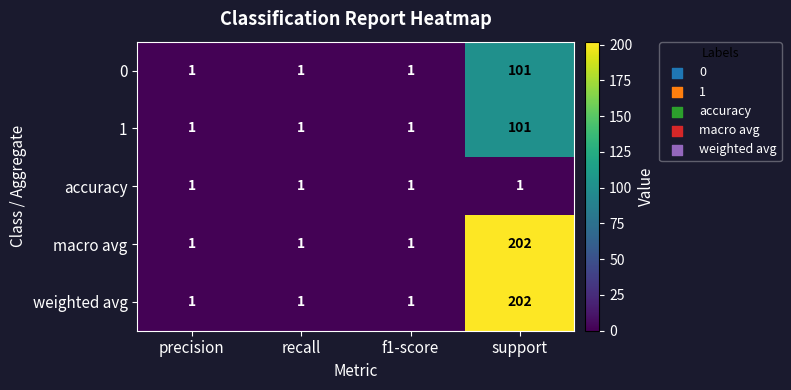

Reading left to right, extract all data points from this chart.

0: precision=1	recall=1	f1-score=1	support=101
1: precision=1	recall=1	f1-score=1	support=101
accuracy: precision=1	recall=1	f1-score=1	support=1
macro avg: precision=1	recall=1	f1-score=1	support=202
weighted avg: precision=1	recall=1	f1-score=1	support=202